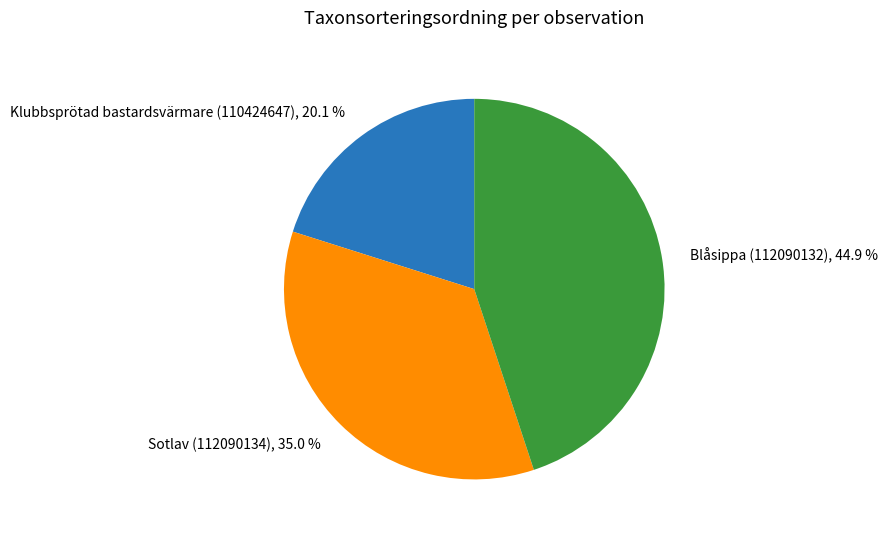

Does any single category account for the majority?

No